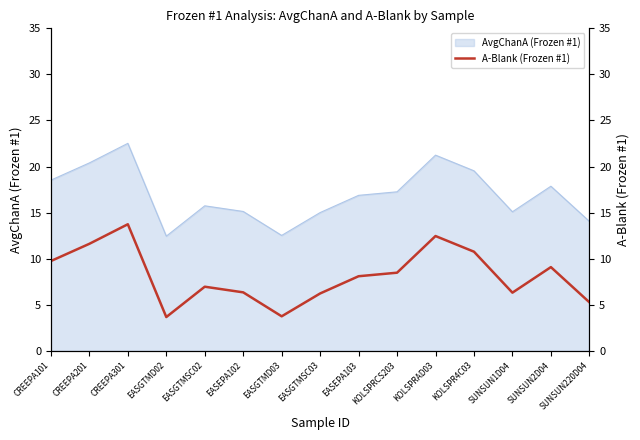

What is the label of the 11th point from the right?

EASGTMSC02